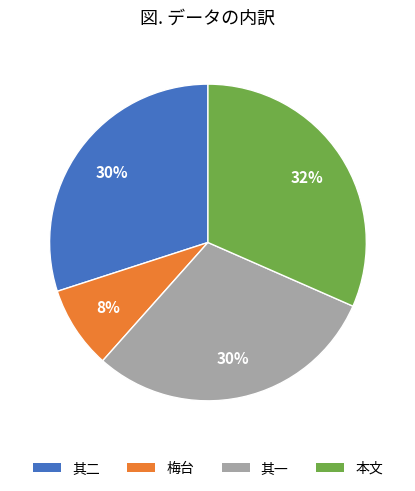

Does any single category account for the majority?

No